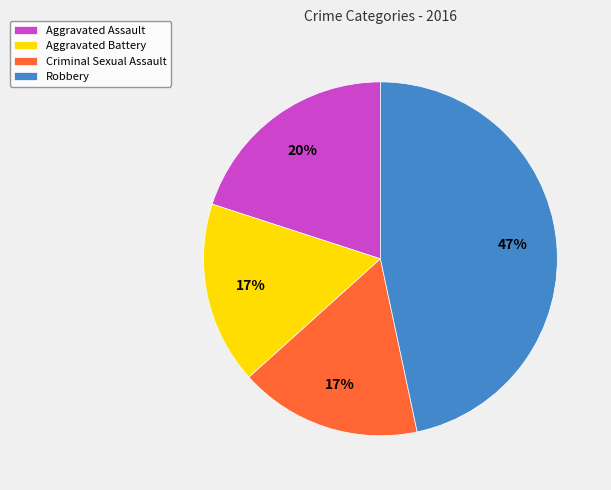

The Robbery slice represents 47% of the pie. True or false?

True